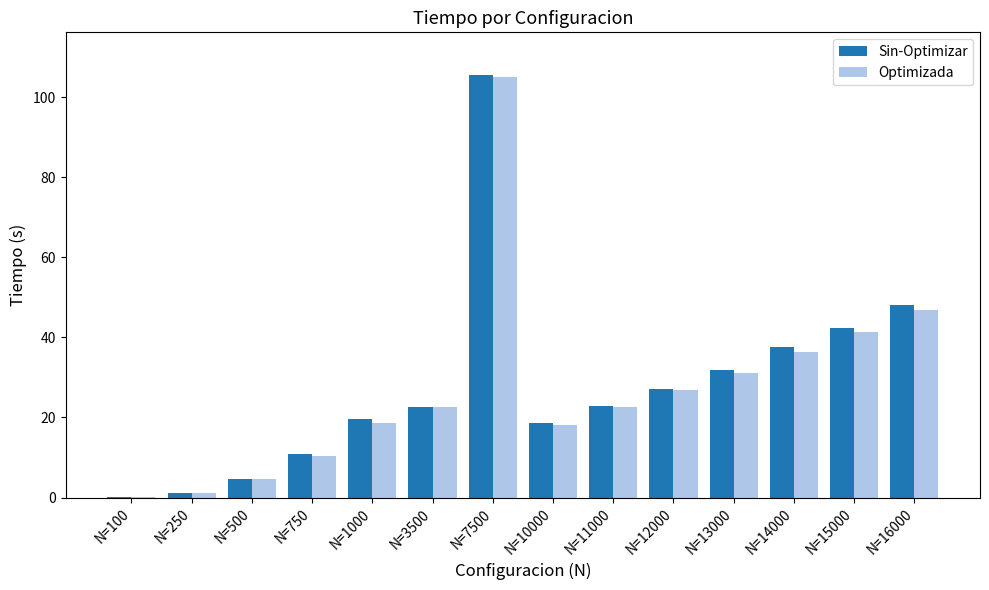

Between N=100 and N=1000, which series saw the biggest shift?

Sin-Optimizar